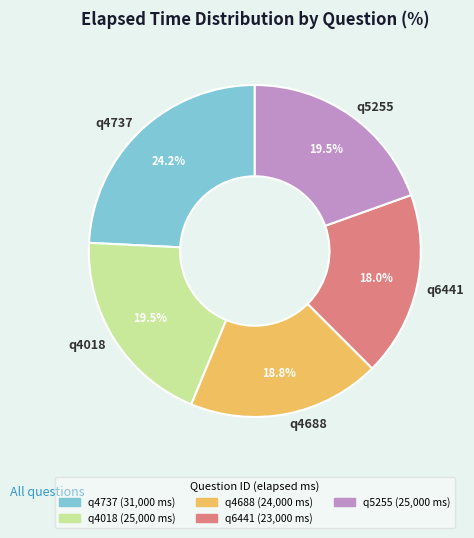

Which has a higher value, q4018 or q6441?

q4018